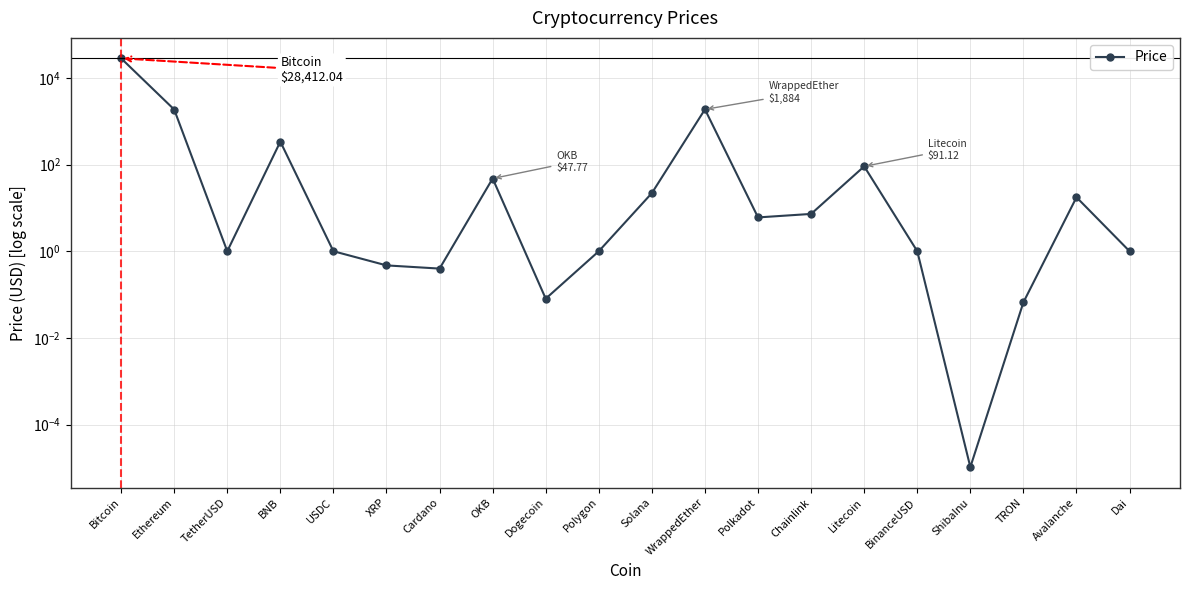

How many values are below 6?

10